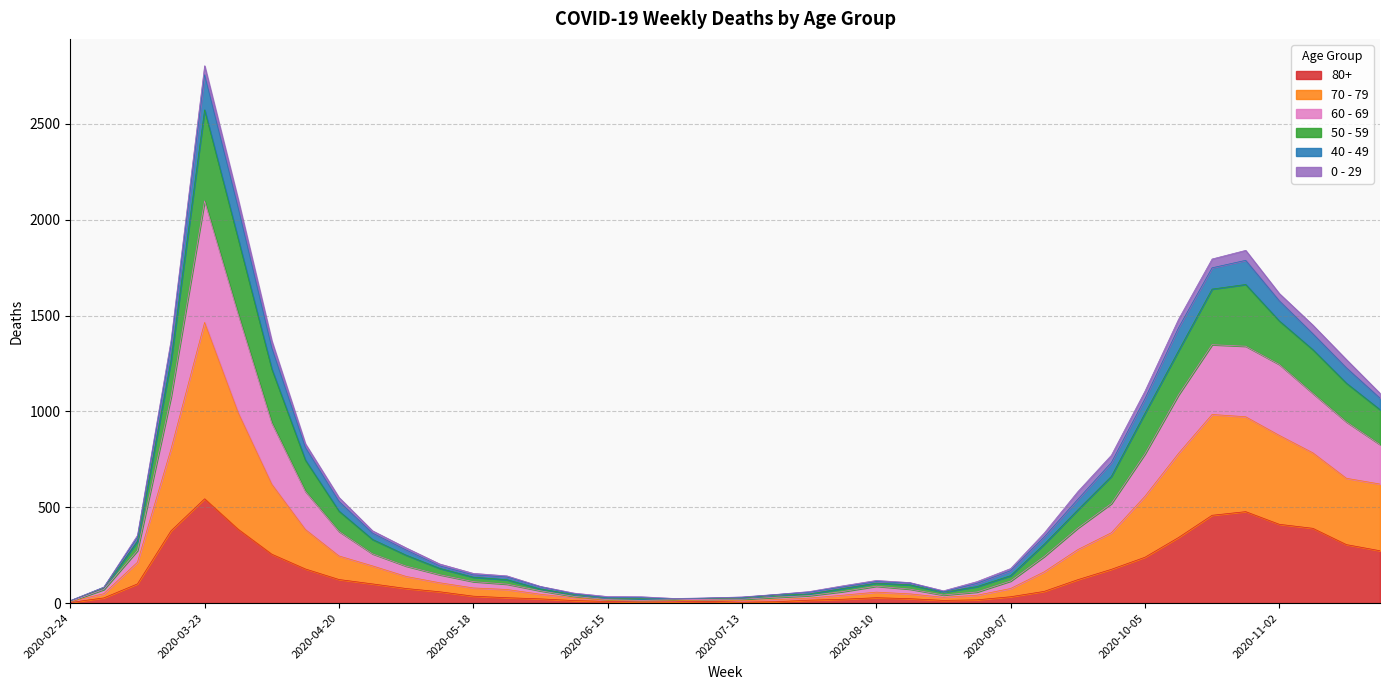

At which category is the sum across all series the highest?

2020-03-23